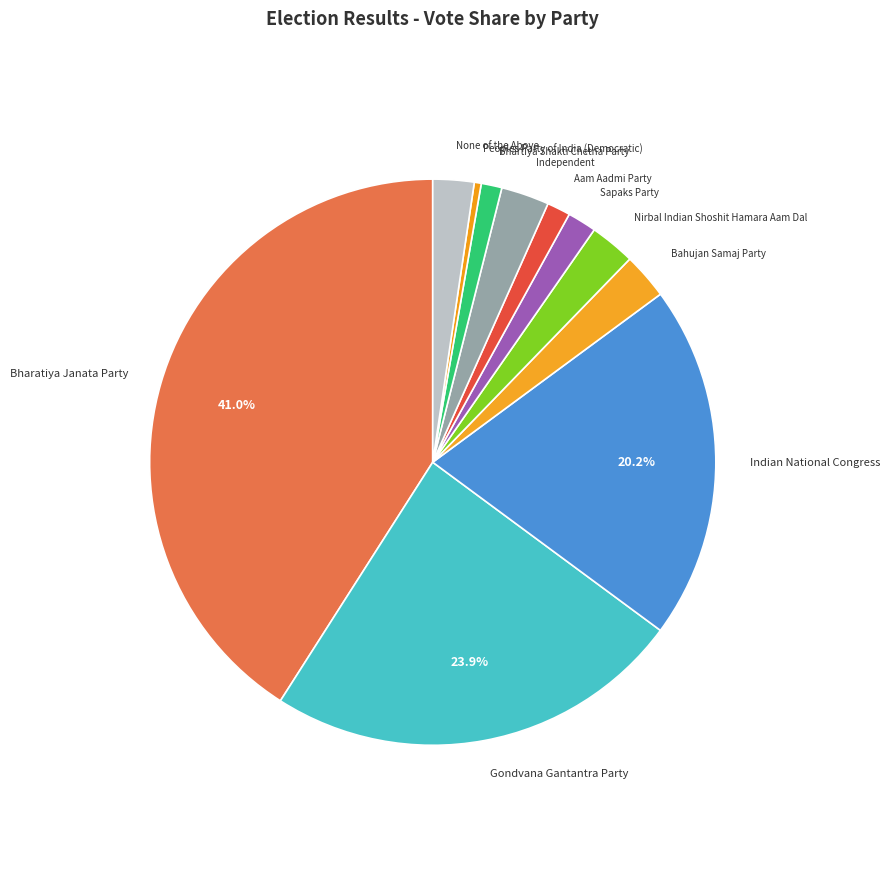

How many slices are in this pie chart?

11